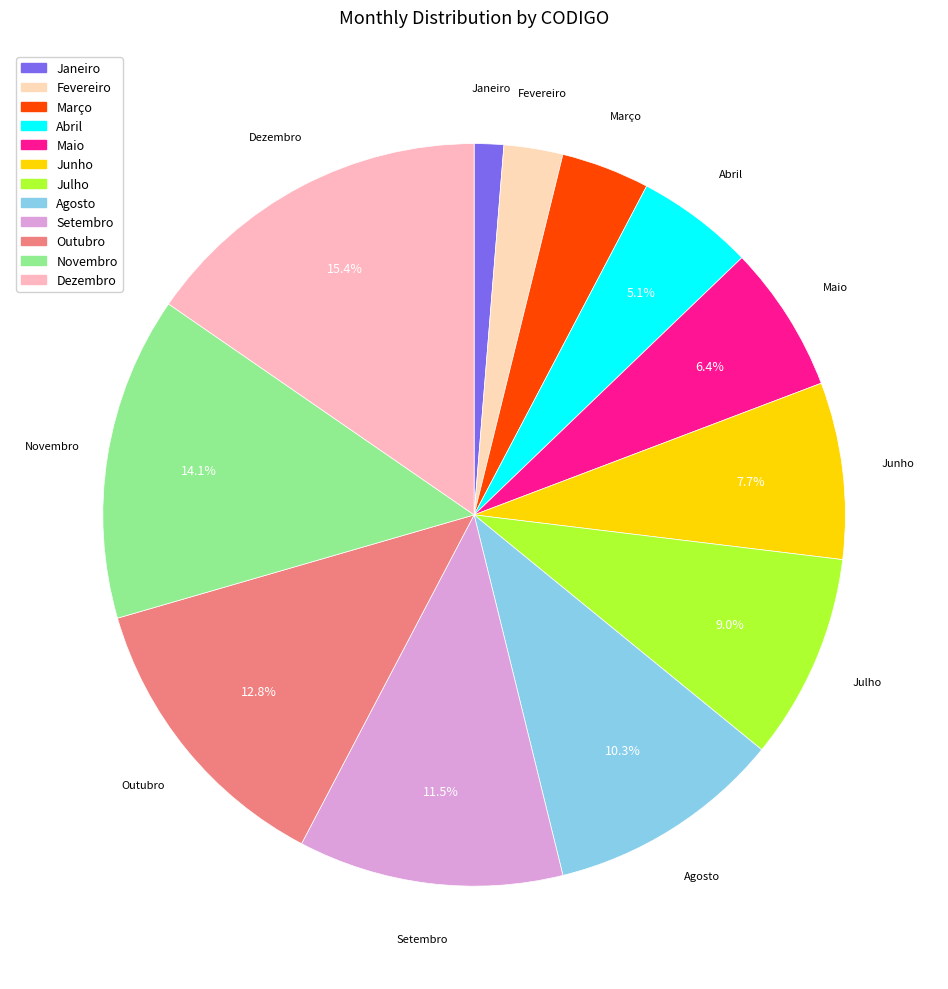

What portion of the pie excludes Outubro?

87.2%